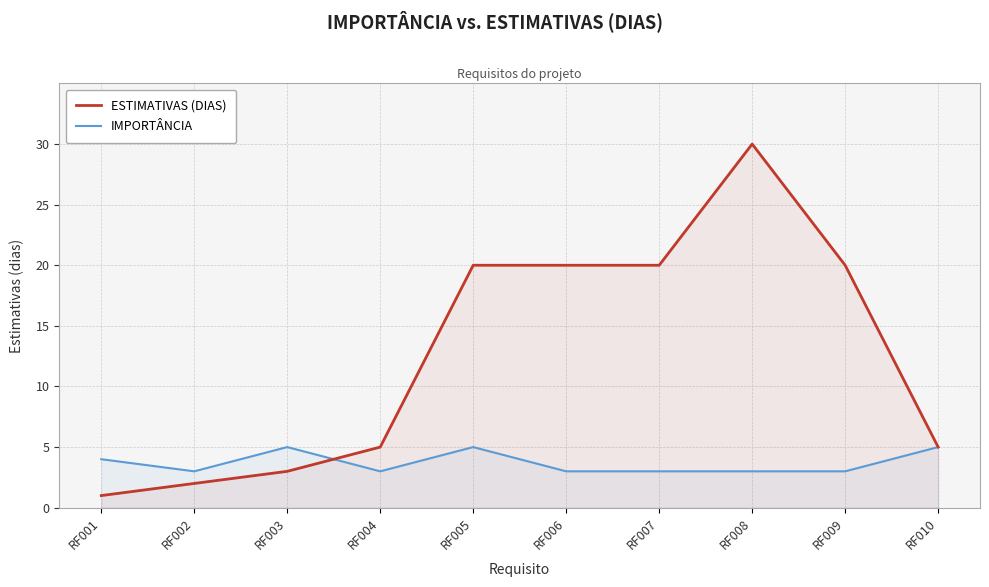

At which category is the sum across all series the highest?

RF008